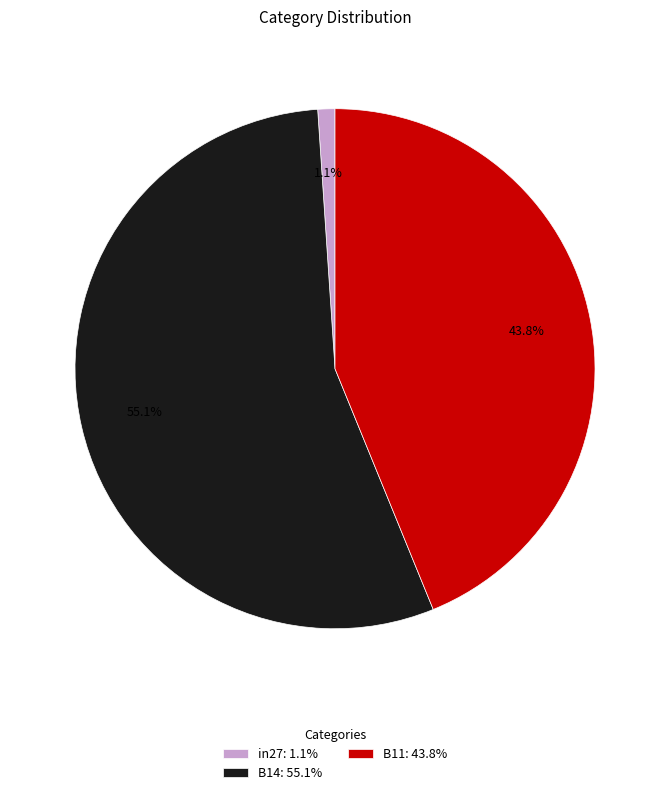

To the nearest percent, what portion does B14 represent?

55%